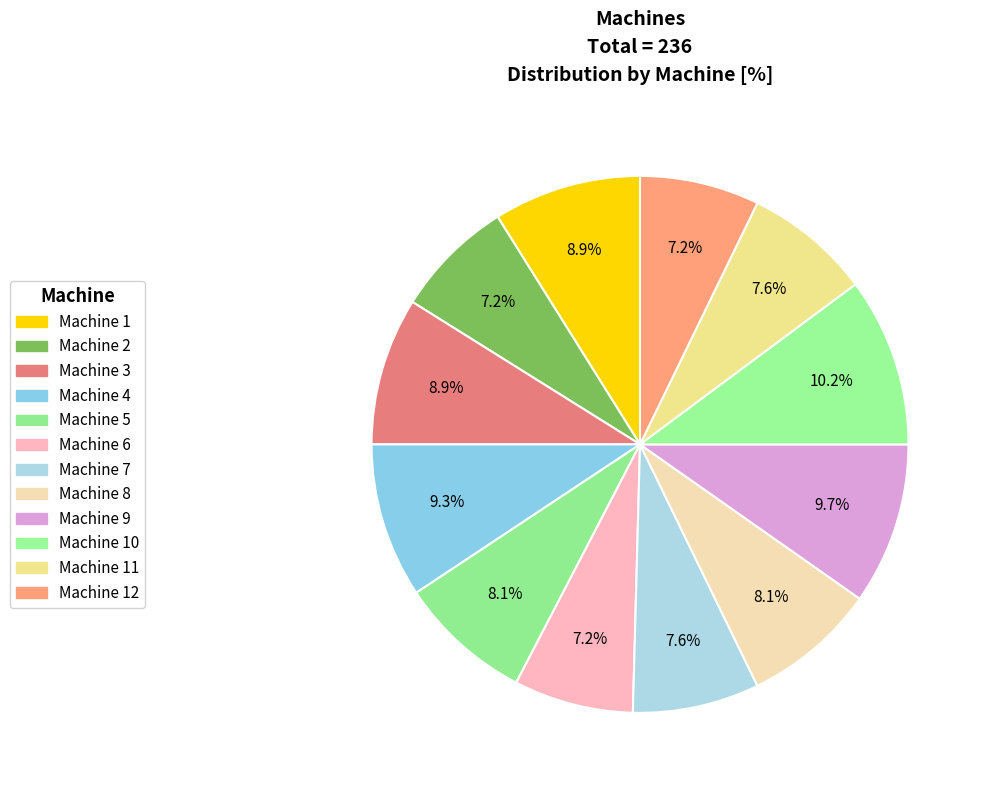

What is the smallest slice in the pie chart?

Machine 2